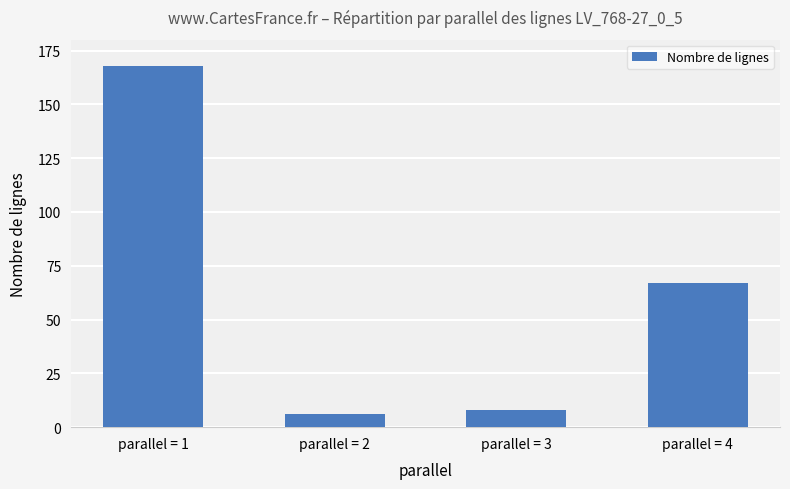

What is the change in value from parallel = 2 to parallel = 4?

+61